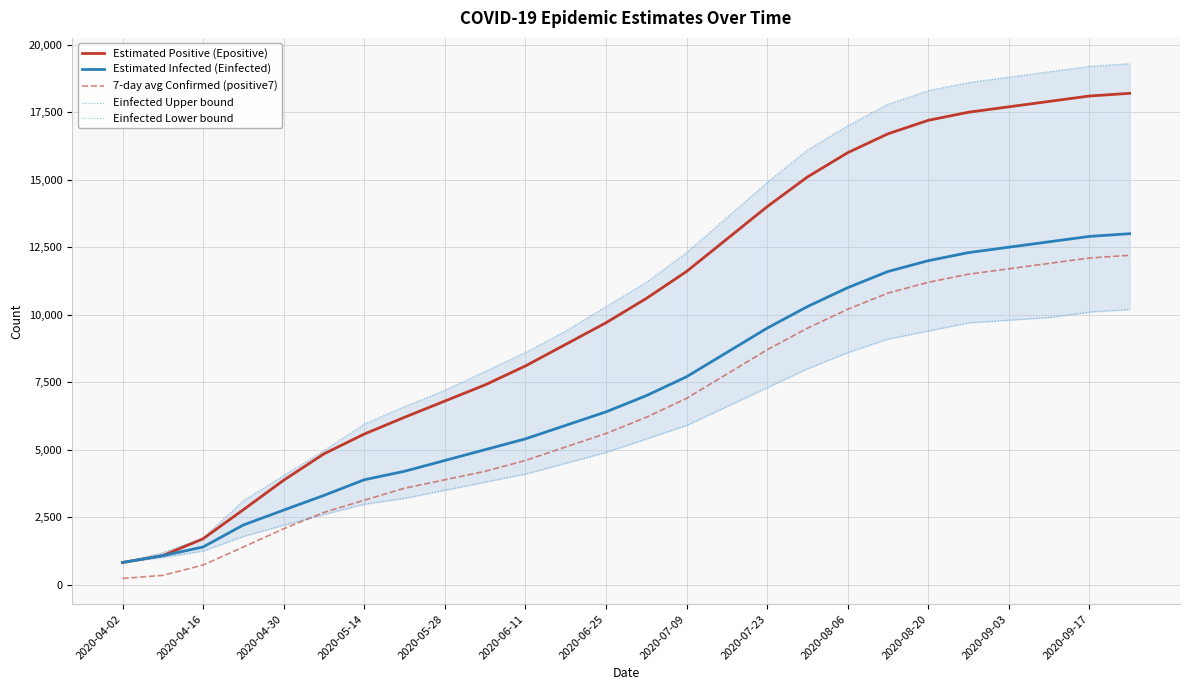

Is this an area chart (filled region under the line)?

No